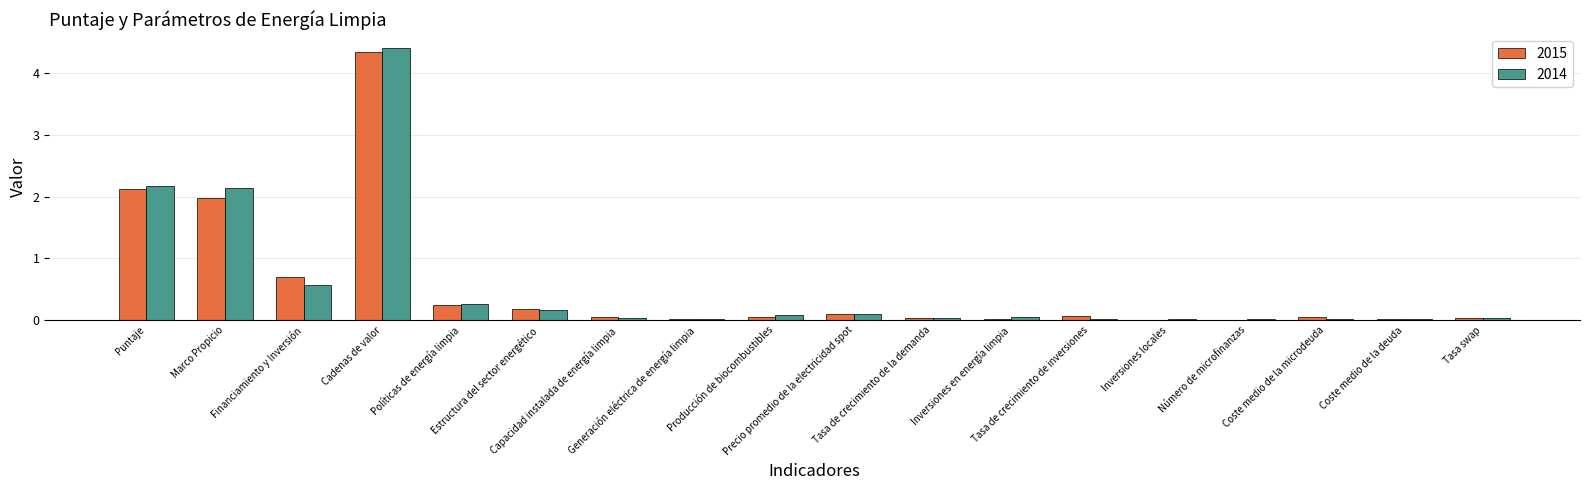

What is the sum of all 2015 values?

10.0